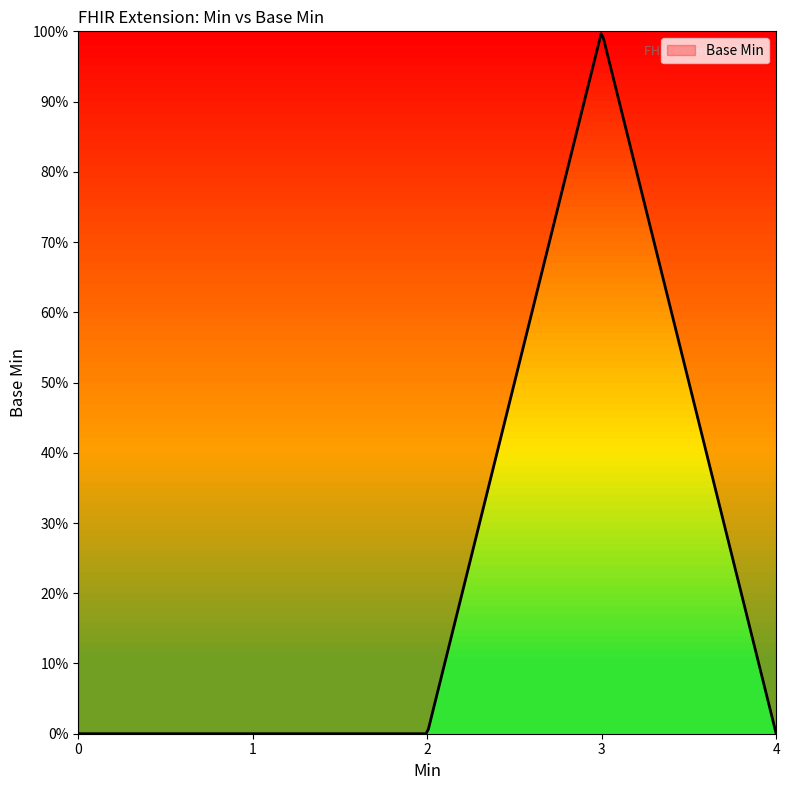

The value at 0 is -1. True or false?

False